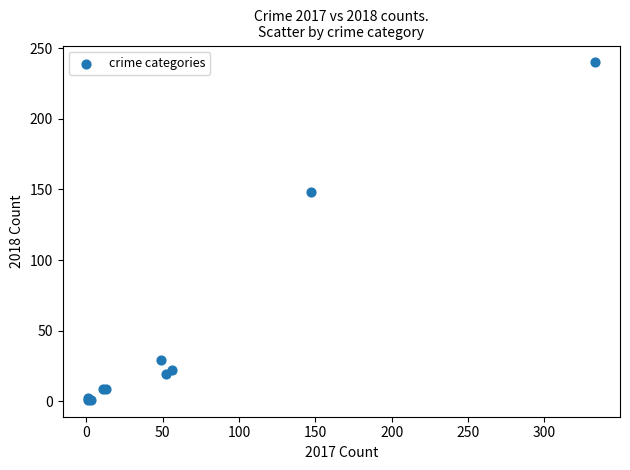

What Y value in the scatter plot is closest to 120?

148